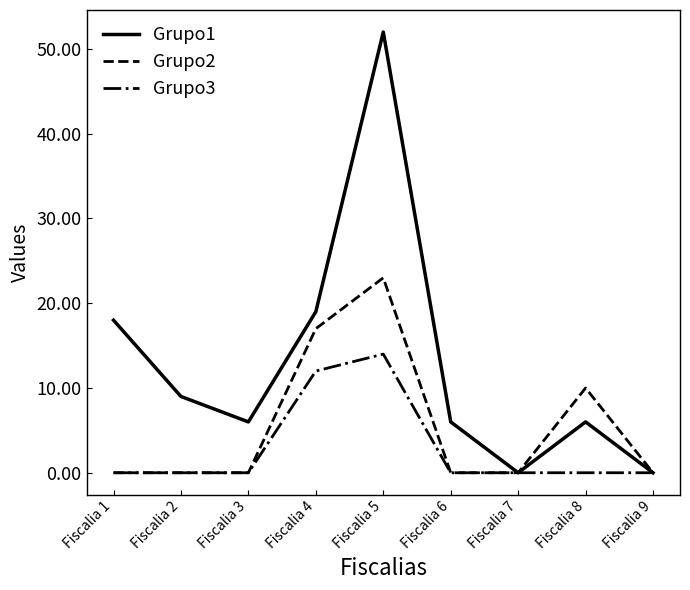

True or false: Grupo1 has a value of 6 at Fiscalia 6.

True